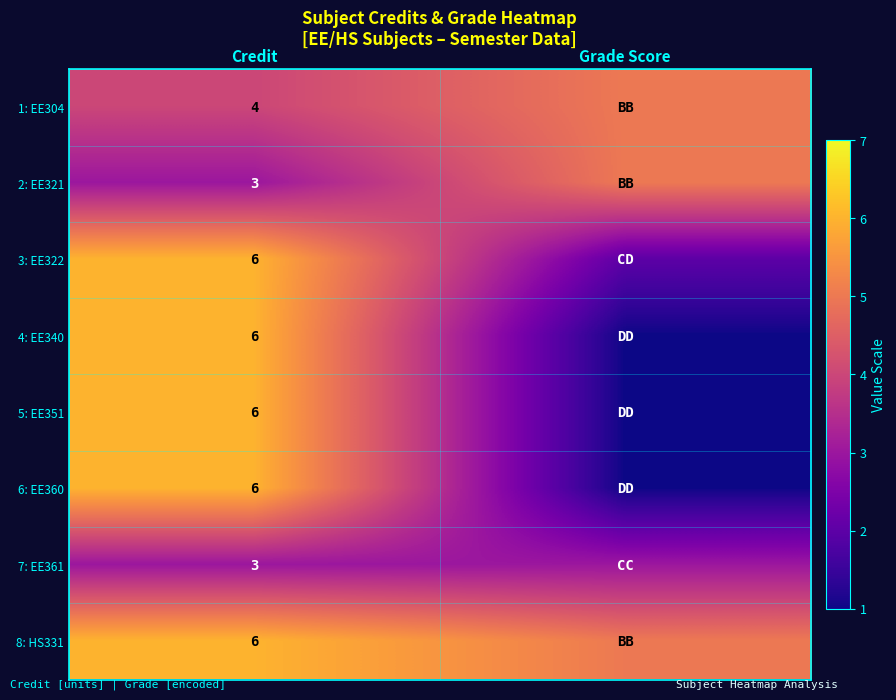

How many data points does each series have?

2